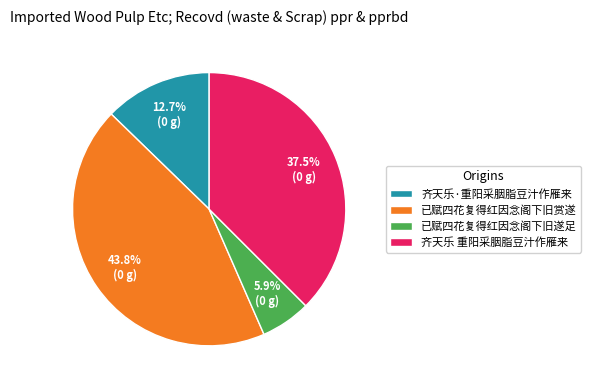

Rank the categories by value from lowest to highest.

已赋四花复得红因念阁下旧遂足, 齐天乐·重阳采胭脂豆汁作雁来, 齐天乐 重阳采胭脂豆汁作雁来, 已赋四花复得红因念阁下旧赏遂